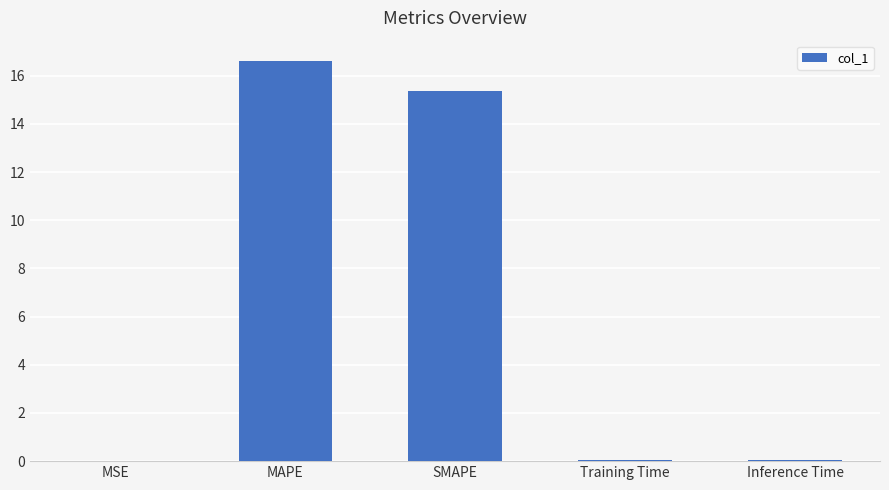

Between Training Time and SMAPE, which is larger?

SMAPE